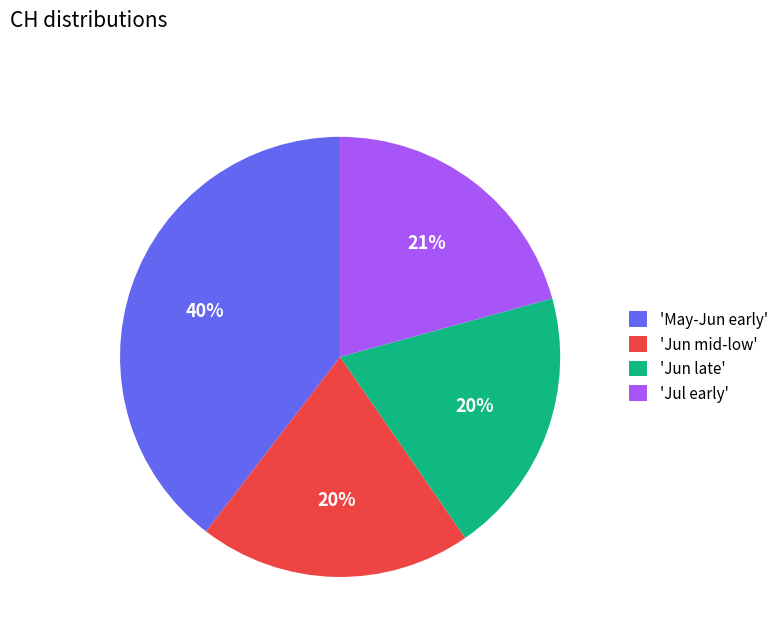

Is there a majority slice in this chart?

No